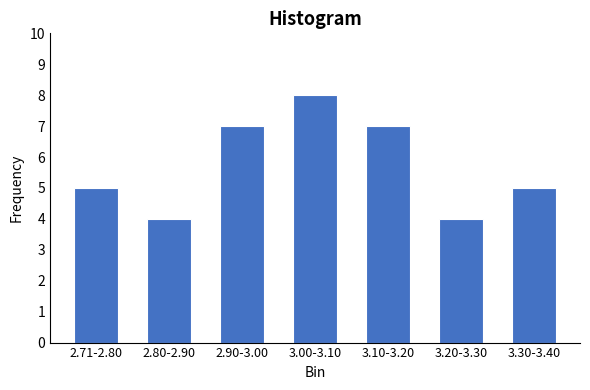

Reading right to left, list all the values displayed in this chart.

3.30-3.40=5	3.20-3.30=4	3.10-3.20=7	3.00-3.10=8	2.90-3.00=7	2.80-2.90=4	2.71-2.80=5